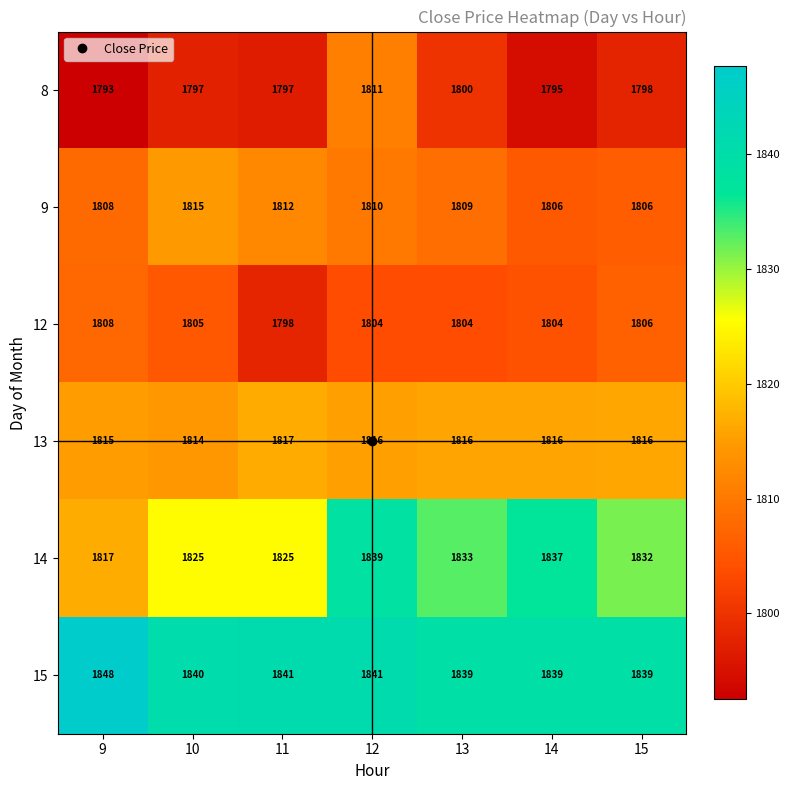

Which series has the widest spread of values?

14